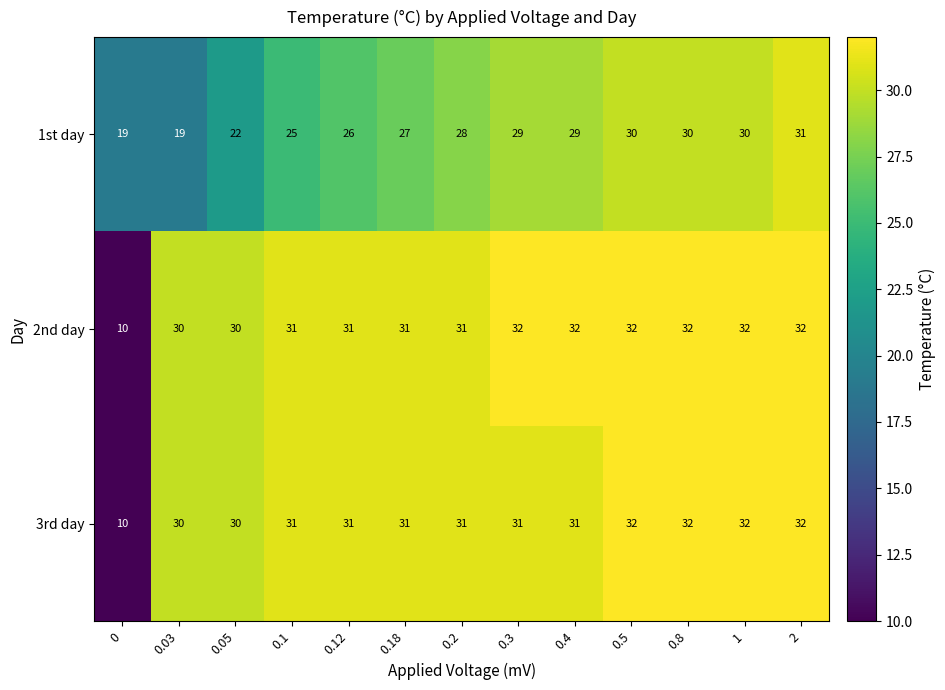

What is the total value across all series at 0.03?

79